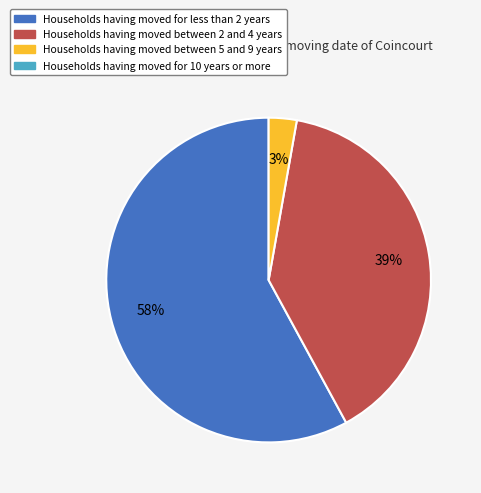

Is there any slice that represents more than half of the pie?

Yes